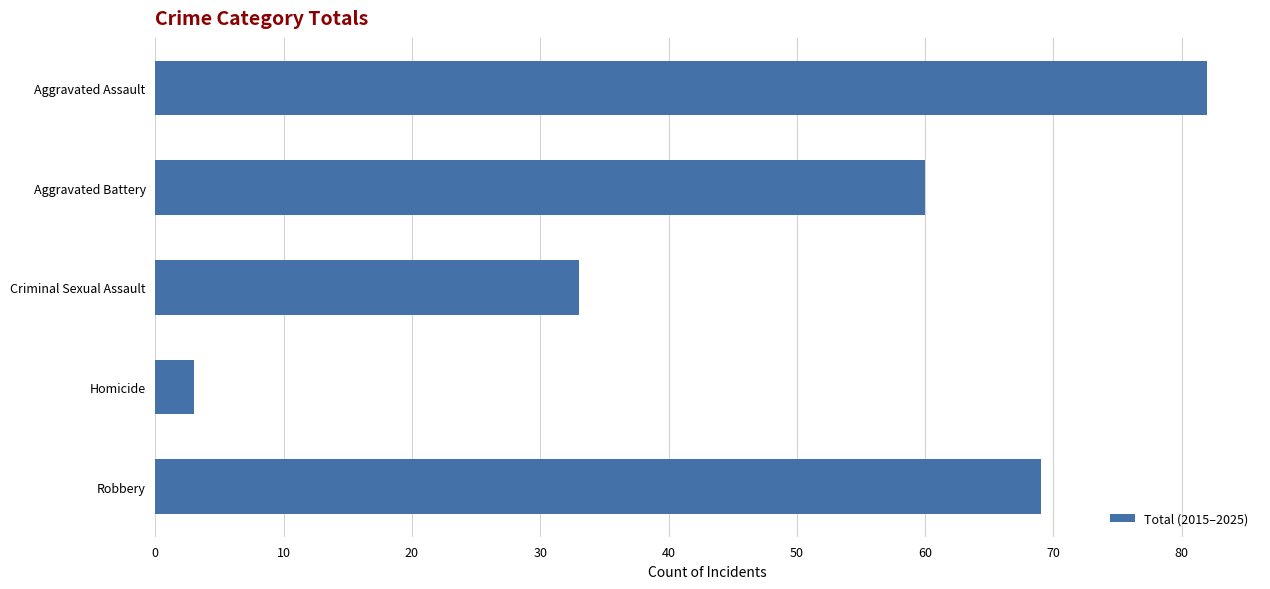

What is the minimum value shown in the chart?

3